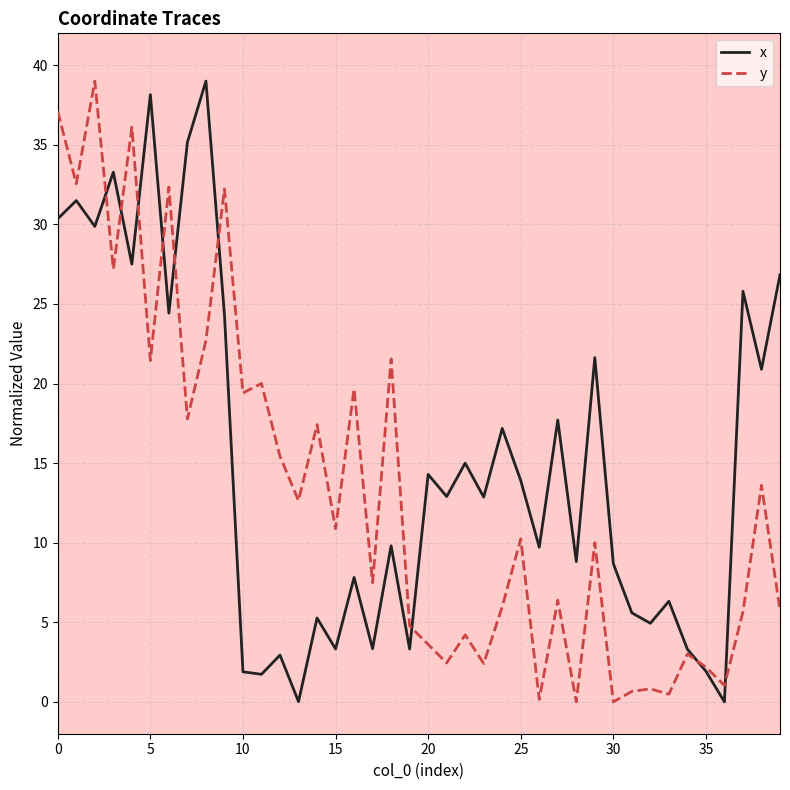

What is the highest value of the y series?

39.0